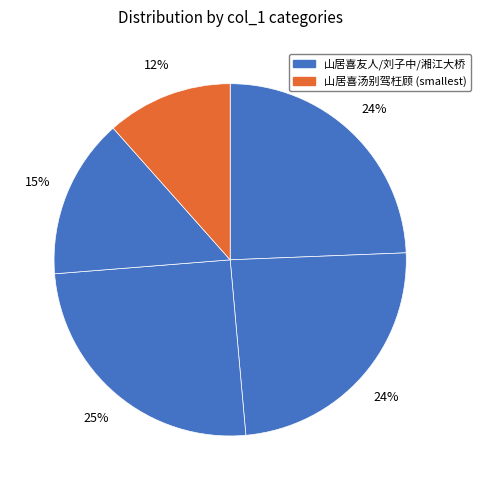

How many segments does this pie chart have?

5